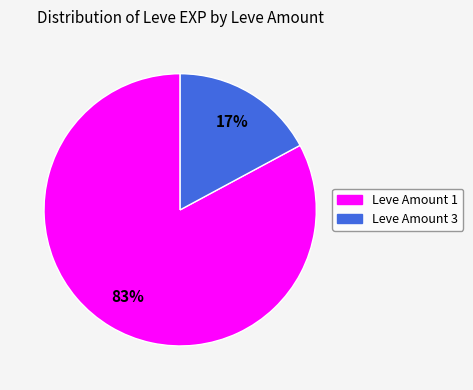

To the nearest percent, what is the difference between the largest and smallest slice percentages?

66%